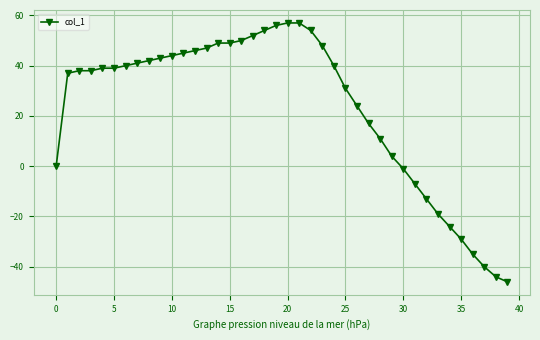

How many lines are shown in the chart?

1